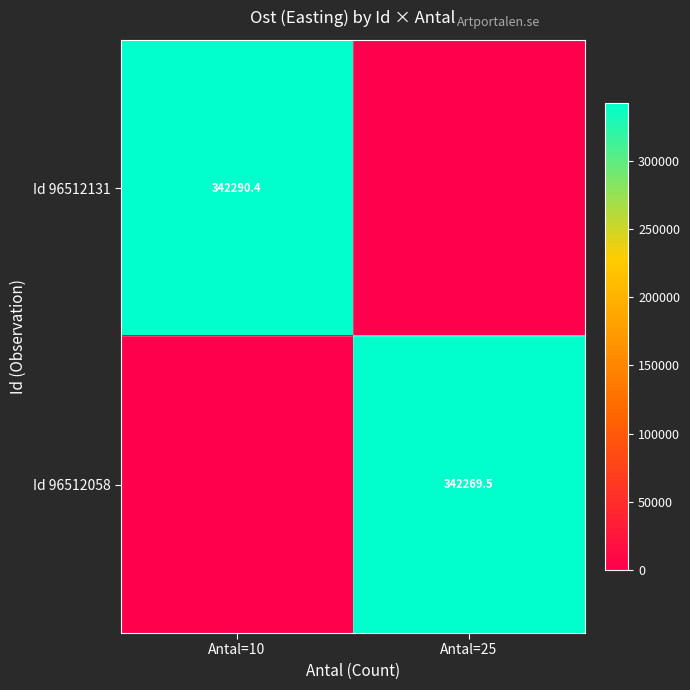

Which category has the lowest value across all series?

Antal=25